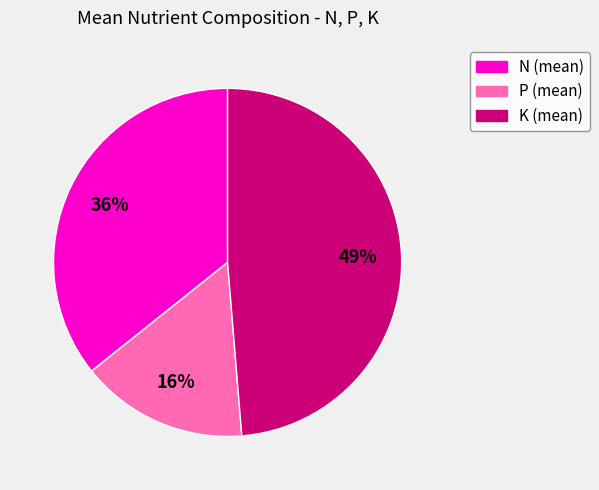

How many segments does this pie chart have?

3